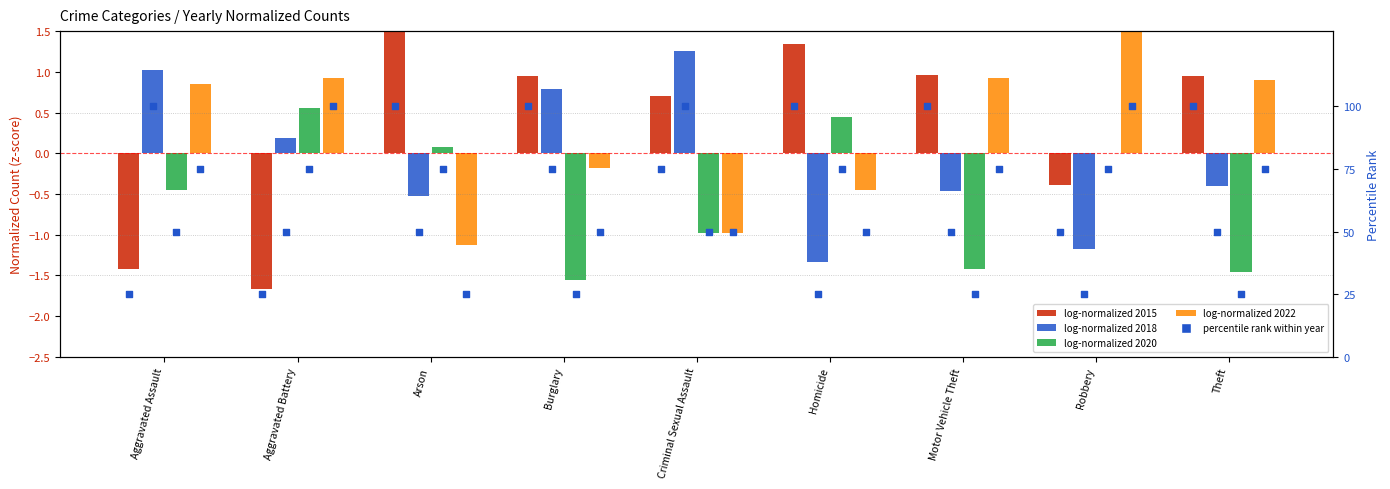

Which has a higher value, Theft or Criminal Sexual Assault?

Theft